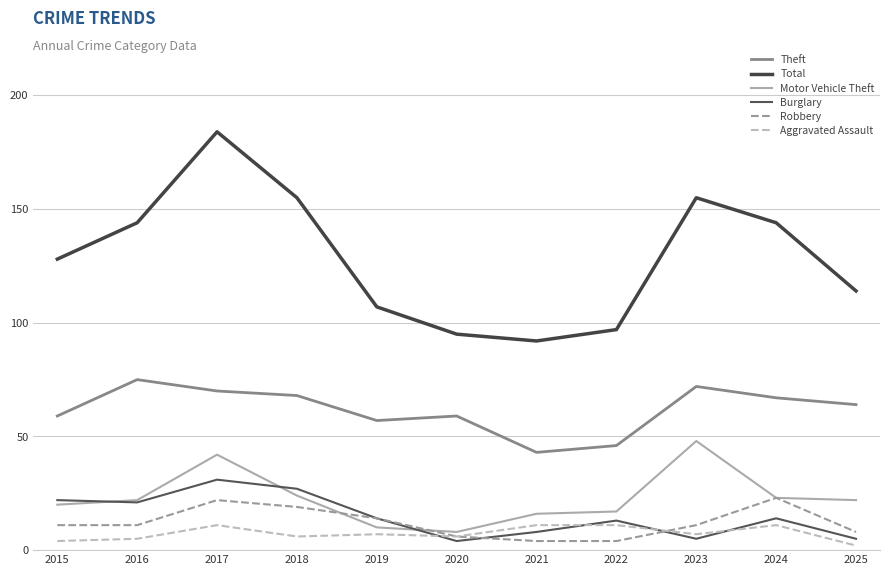

At how many categories does at least one series exceed 76?

11